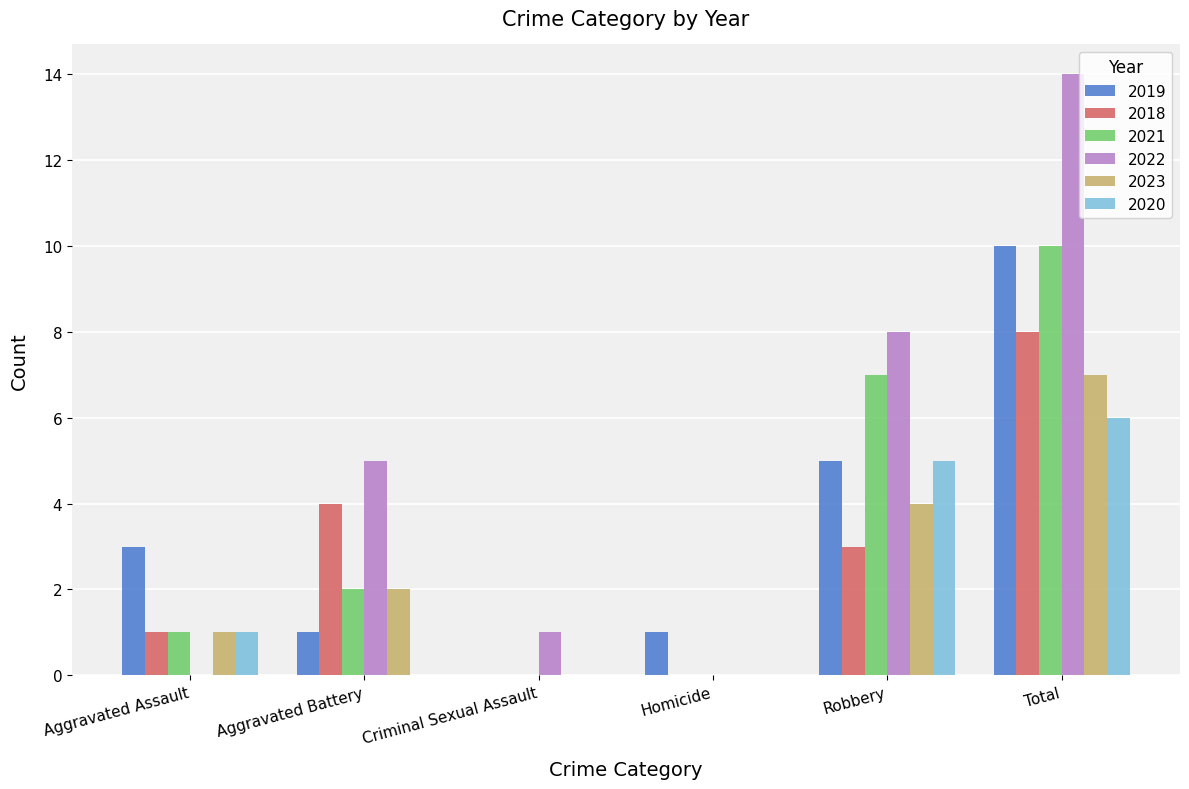

Which category has the highest value in the 2018 series?

Total